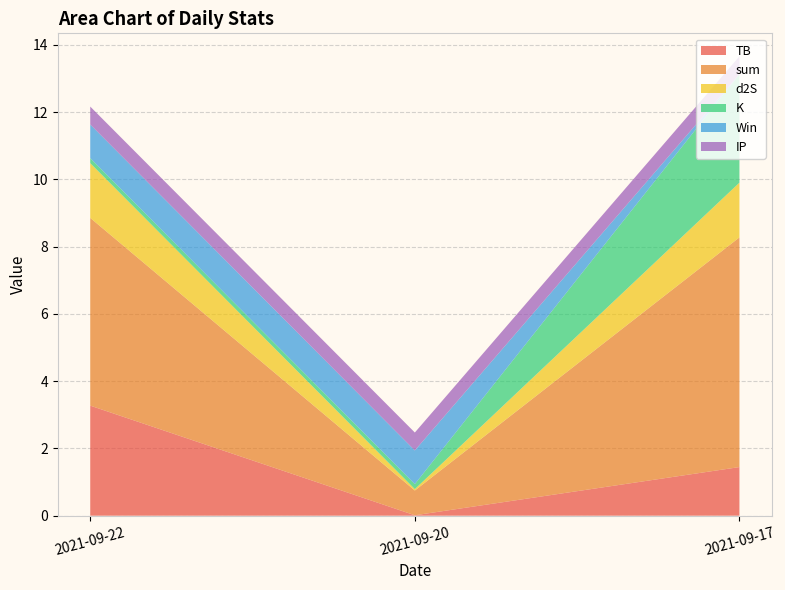

Reading left to right, what are all the values shown in this chart?

TB: 2021-09-22=3.3	2021-09-20=0.0	2021-09-17=1.4
sum: 2021-09-22=5.6	2021-09-20=0.7	2021-09-17=6.8
d2S: 2021-09-22=1.6	2021-09-20=0.0	2021-09-17=1.6
K: 2021-09-22=0.1	2021-09-20=0.1	2021-09-17=3.2
Win: 2021-09-22=1.0	2021-09-20=1.0	2021-09-17=0.0
IP: 2021-09-22=0.5	2021-09-20=0.5	2021-09-17=0.5